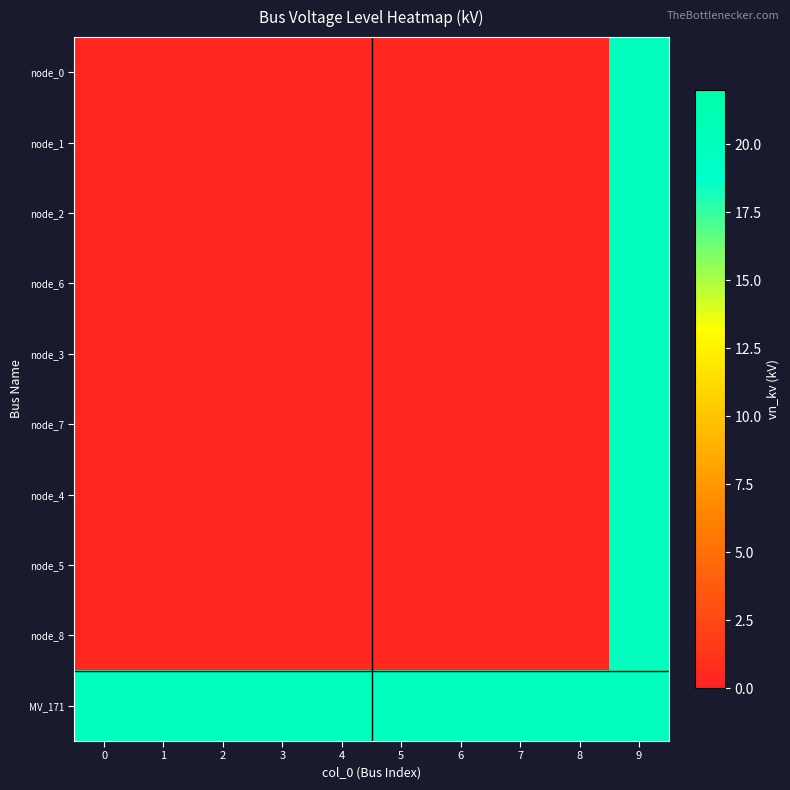

At which category does the chart reach its peak across all series?

9